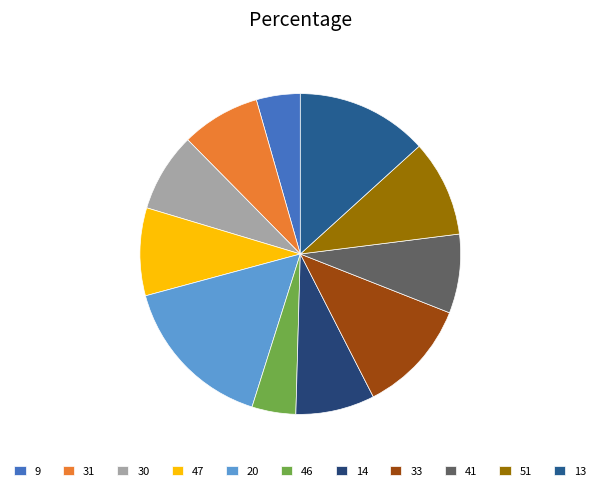

To the nearest percent, what percentage of the pie is 20?

16%